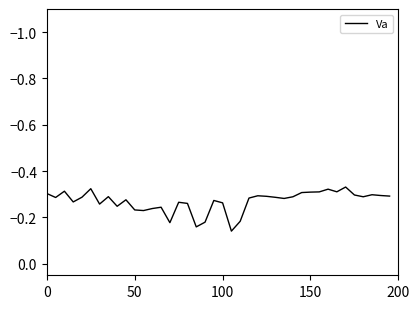

Is this an area chart (filled region under the line)?

No